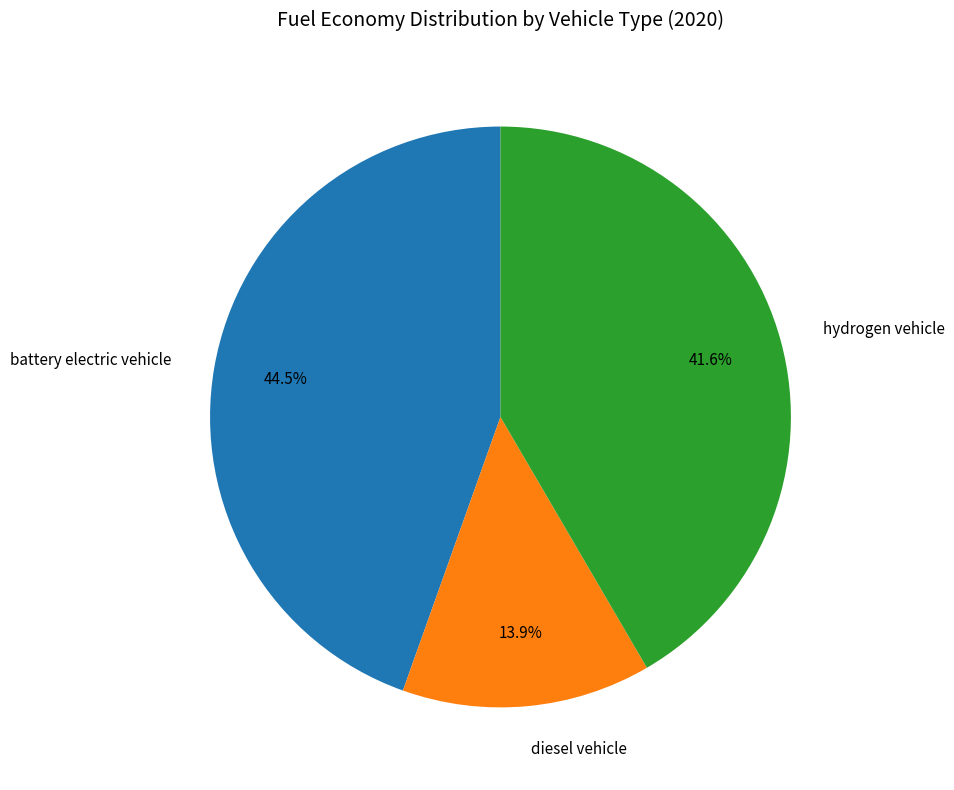

Is there a majority slice in this chart?

No